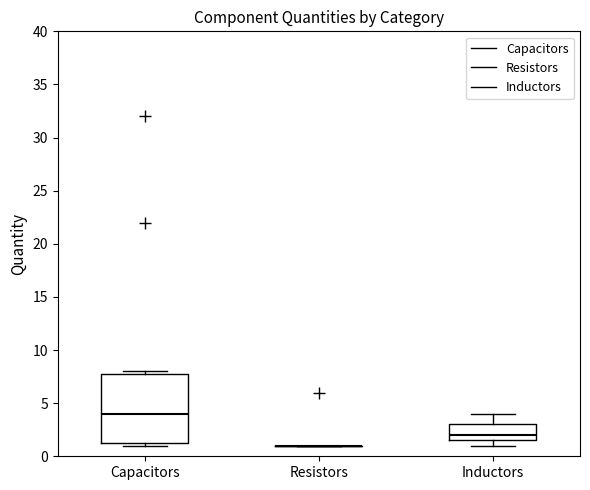

Where is the upper edge of the box for Capacitors on the y-axis? The values are not printed on the chart, so give them approximately, as read against the axis.

8.0